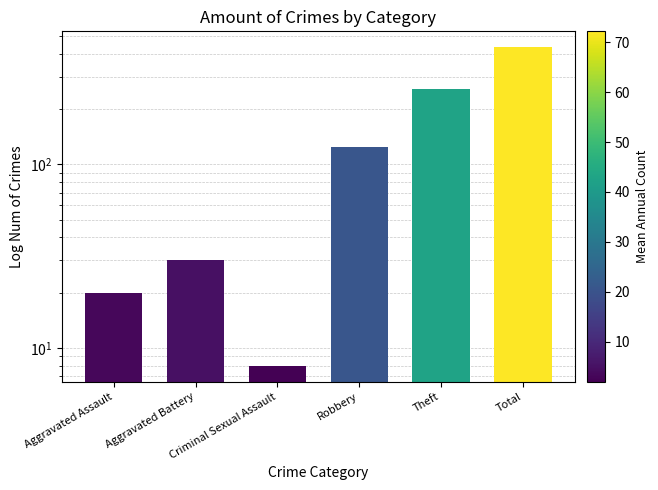

Reading left to right, extract all data points from this chart.

Aggravated Assault=20	Aggravated Battery=30	Criminal Sexual Assault=8	Robbery=124	Theft=256	Total=433